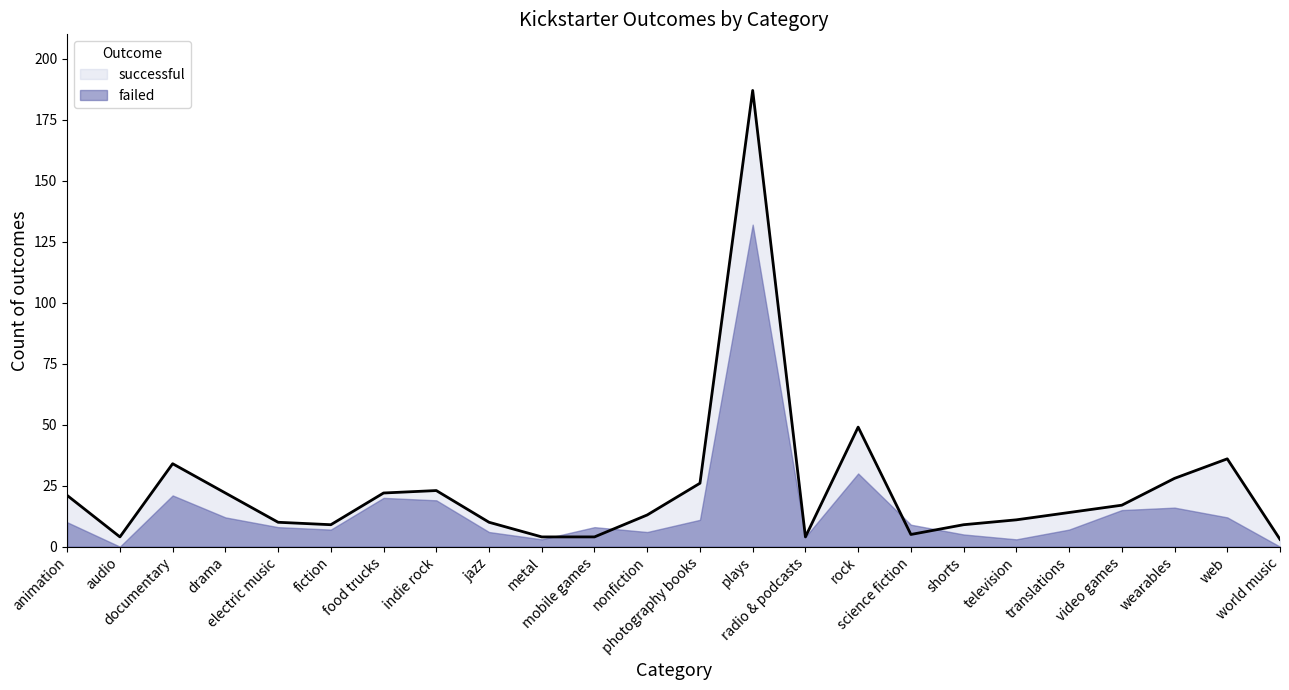

List the labels in order of value, largest first.

plays, rock, web, documentary, wearables, photography books, indie rock, drama, food trucks, animation, video games, translations, nonfiction, television, electric music, jazz, fiction, shorts, science fiction, audio, metal, mobile games, radio & podcasts, world music